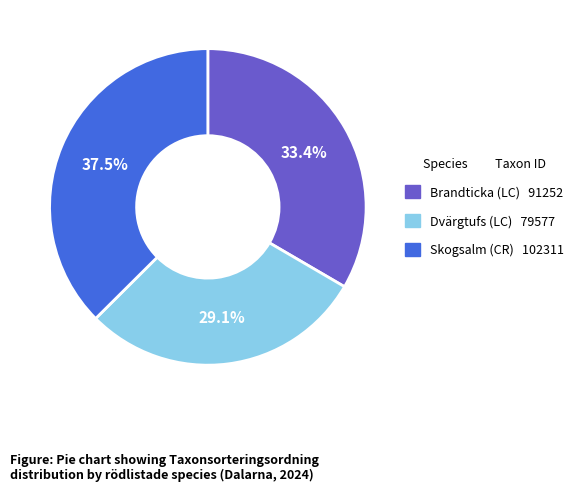

Between Dvärgtufs (LC) and Brandticka (LC), which is larger?

Brandticka (LC)